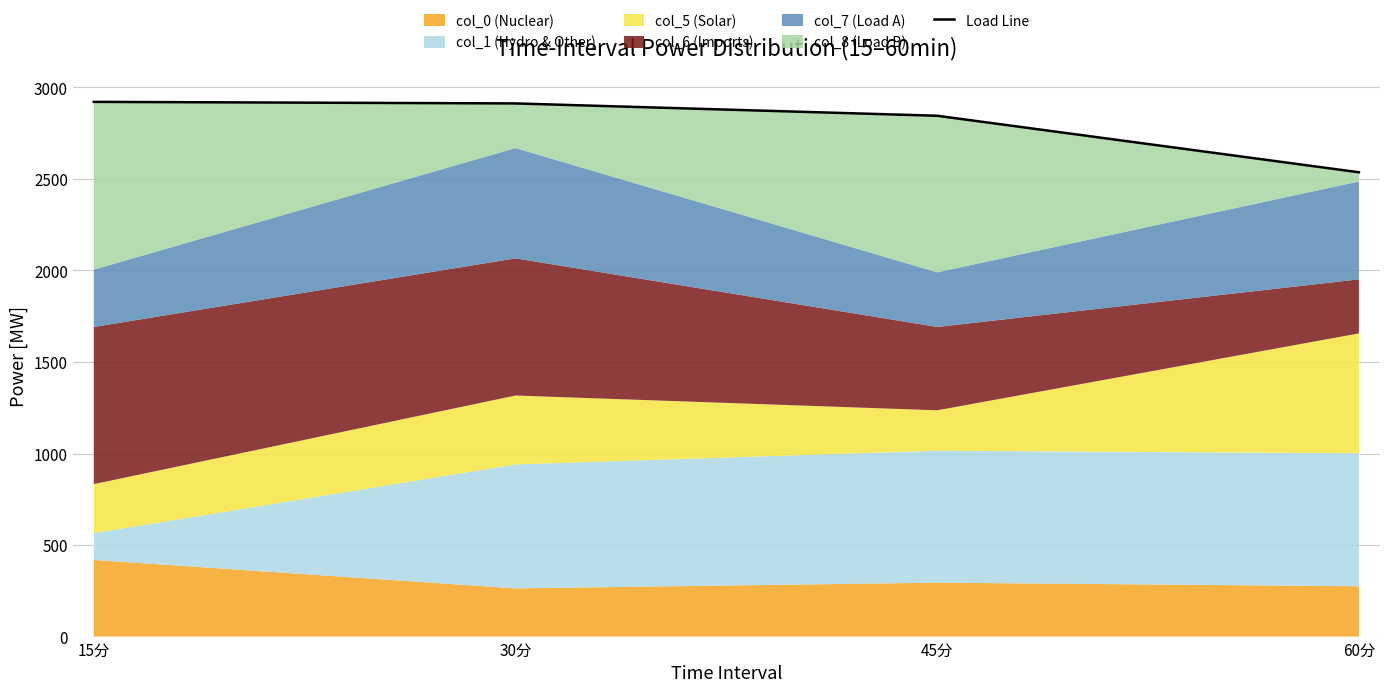

At which label does the data first exceed 2912?

15分